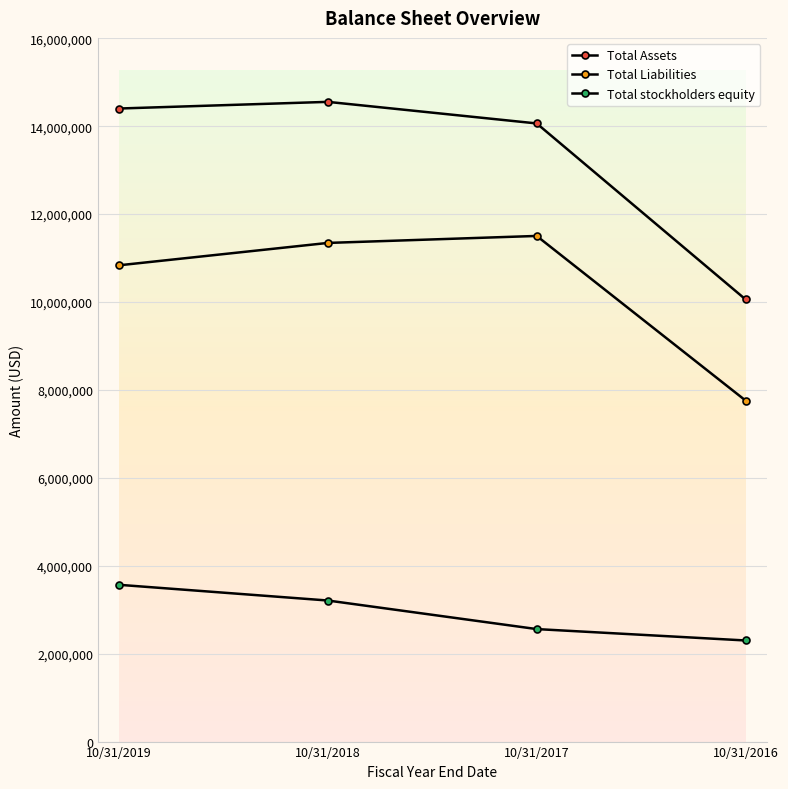

How many categories are shown in the chart?

4